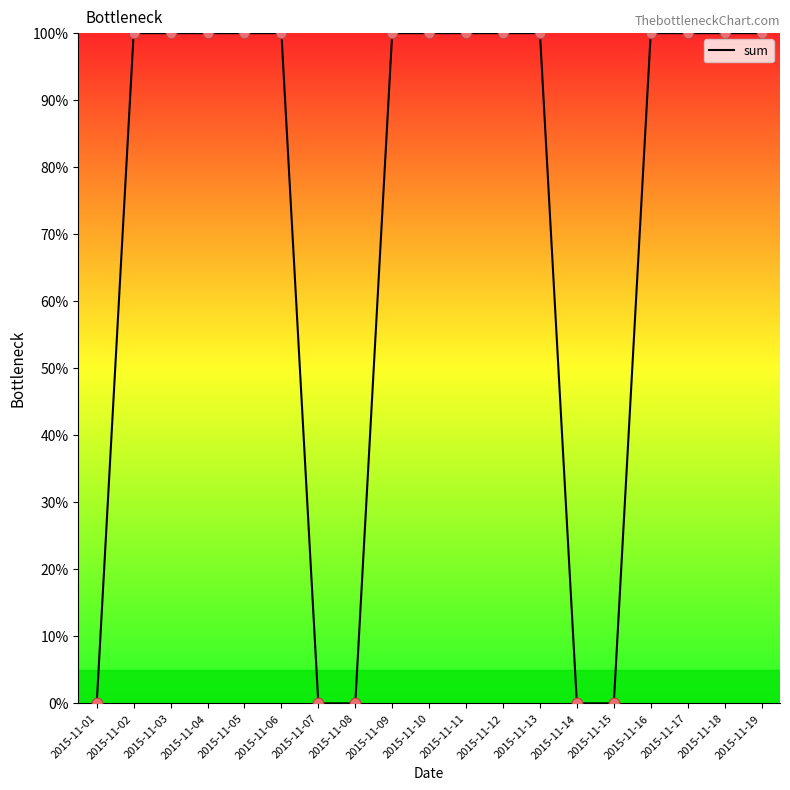

What is the ratio of the value at 2015-11-18 to the value at 2015-11-13?

1.0